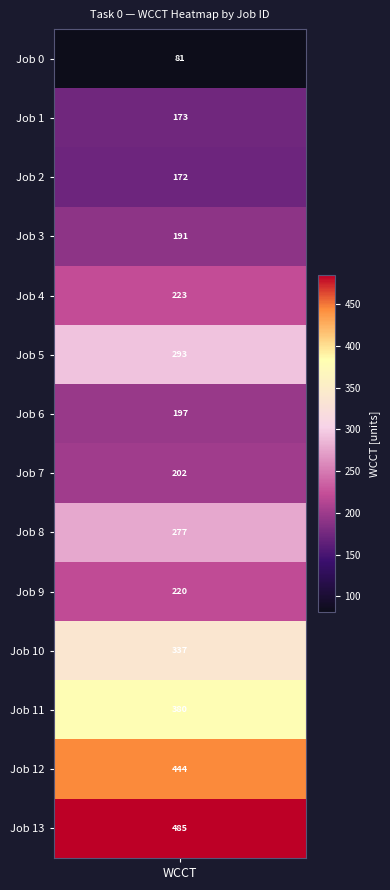

Reading left to right, transcribe all the data shown in this chart.

0=81	1=173	2=172	3=191	4=223	5=293	6=197	7=202	8=277	9=220	10=337	11=380	12=444	13=485